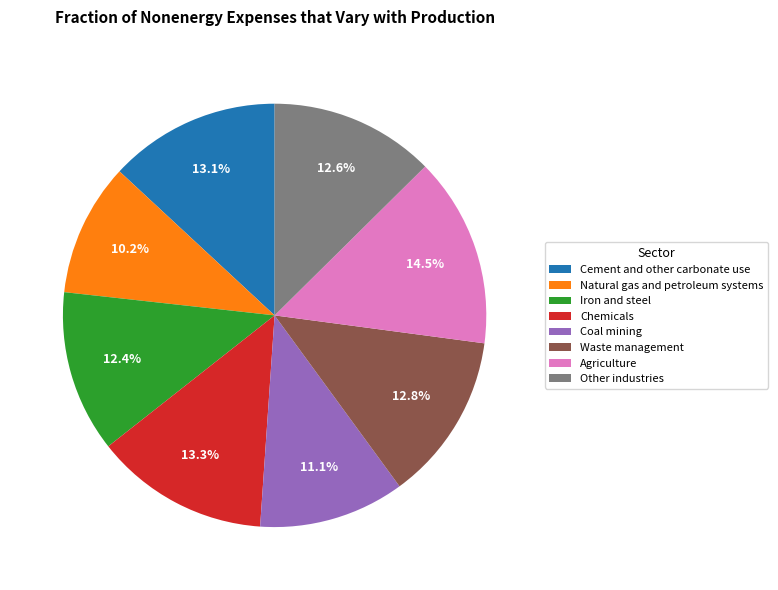

Is it true that Waste management is 23% of the pie?

False